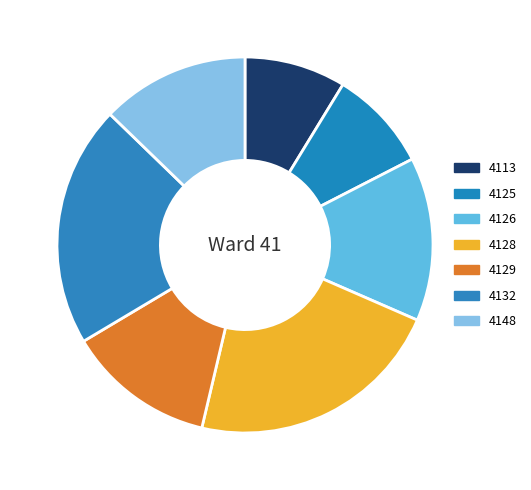

How many slices are in this pie chart?

7